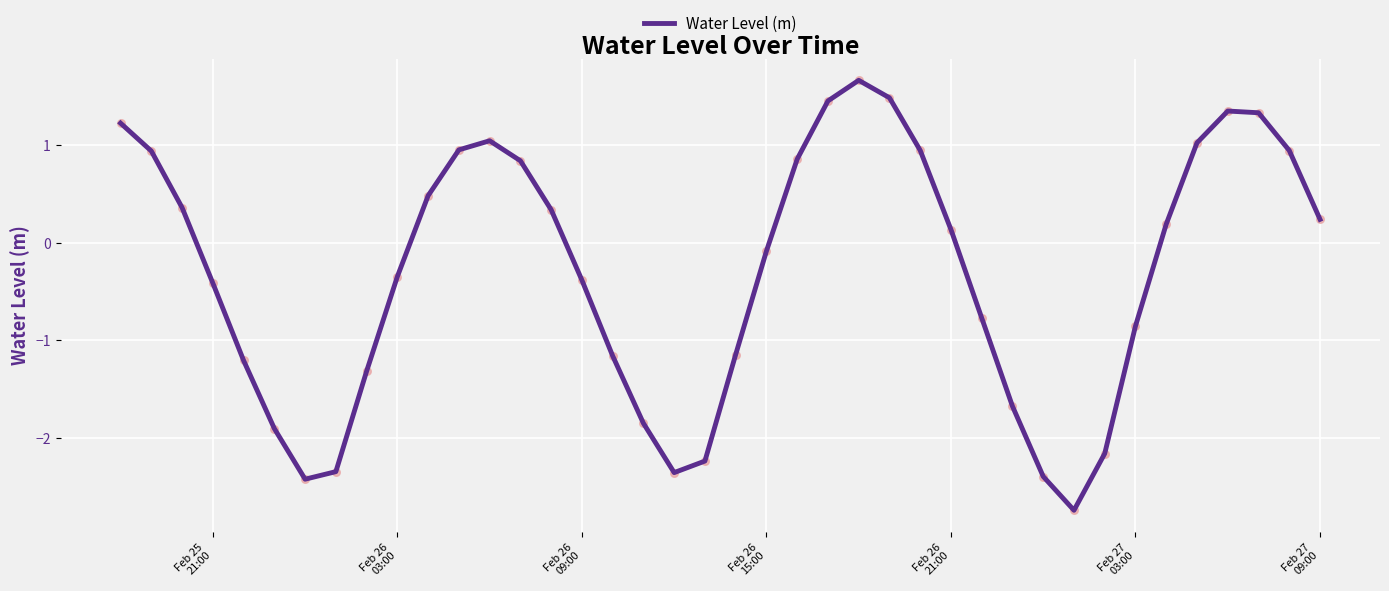

What is the smallest value displayed?

-2.7